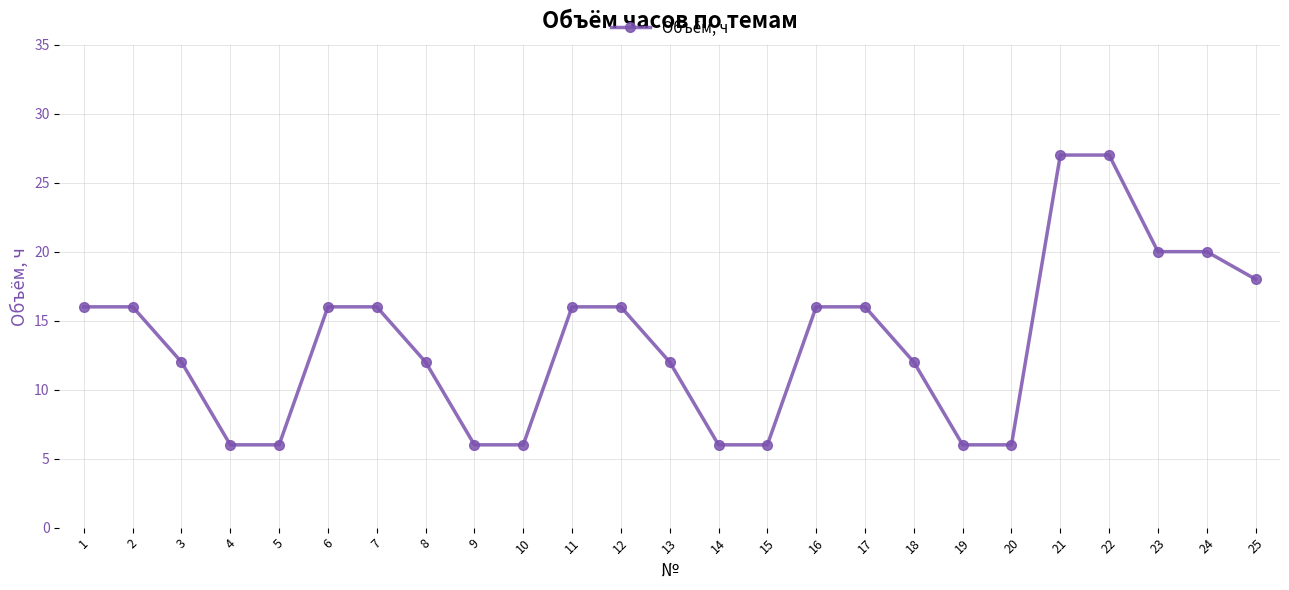

Is it true that the value at 14 is 6?

True